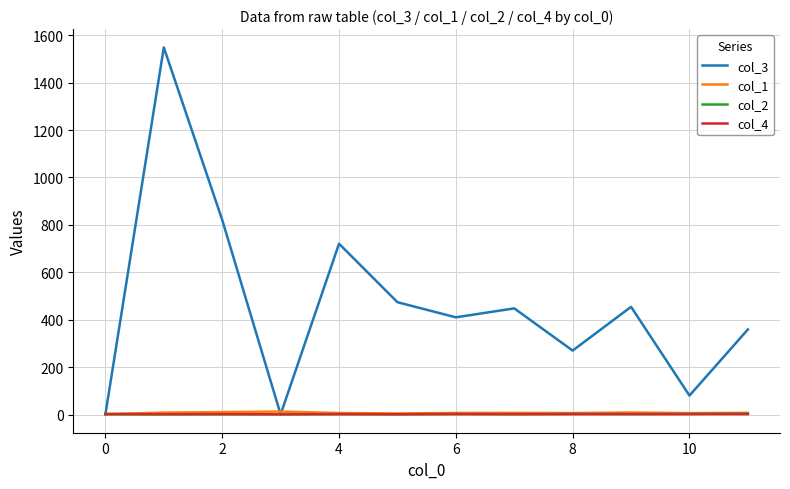

Does the chart have visible grid lines?

Yes